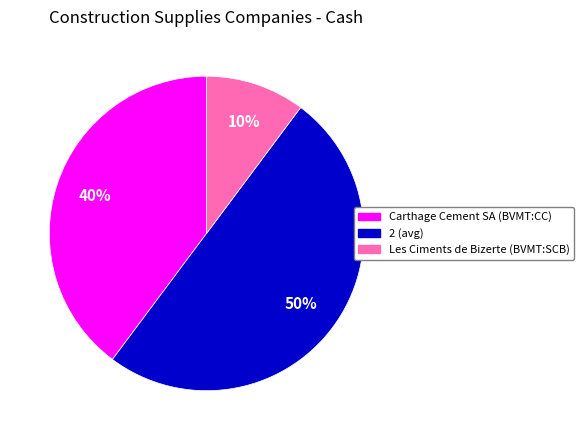

The 2 slice represents 50% of the pie. True or false?

True